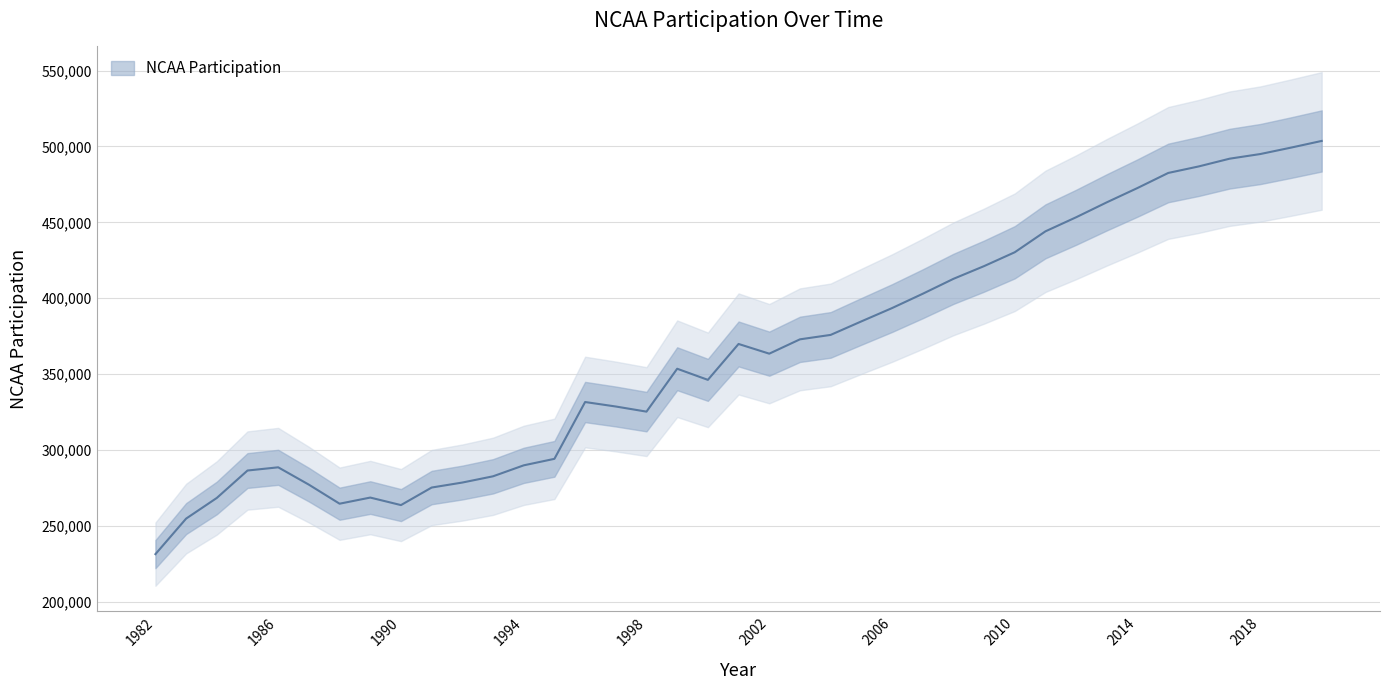

Where does the data first go above 363491?

2001